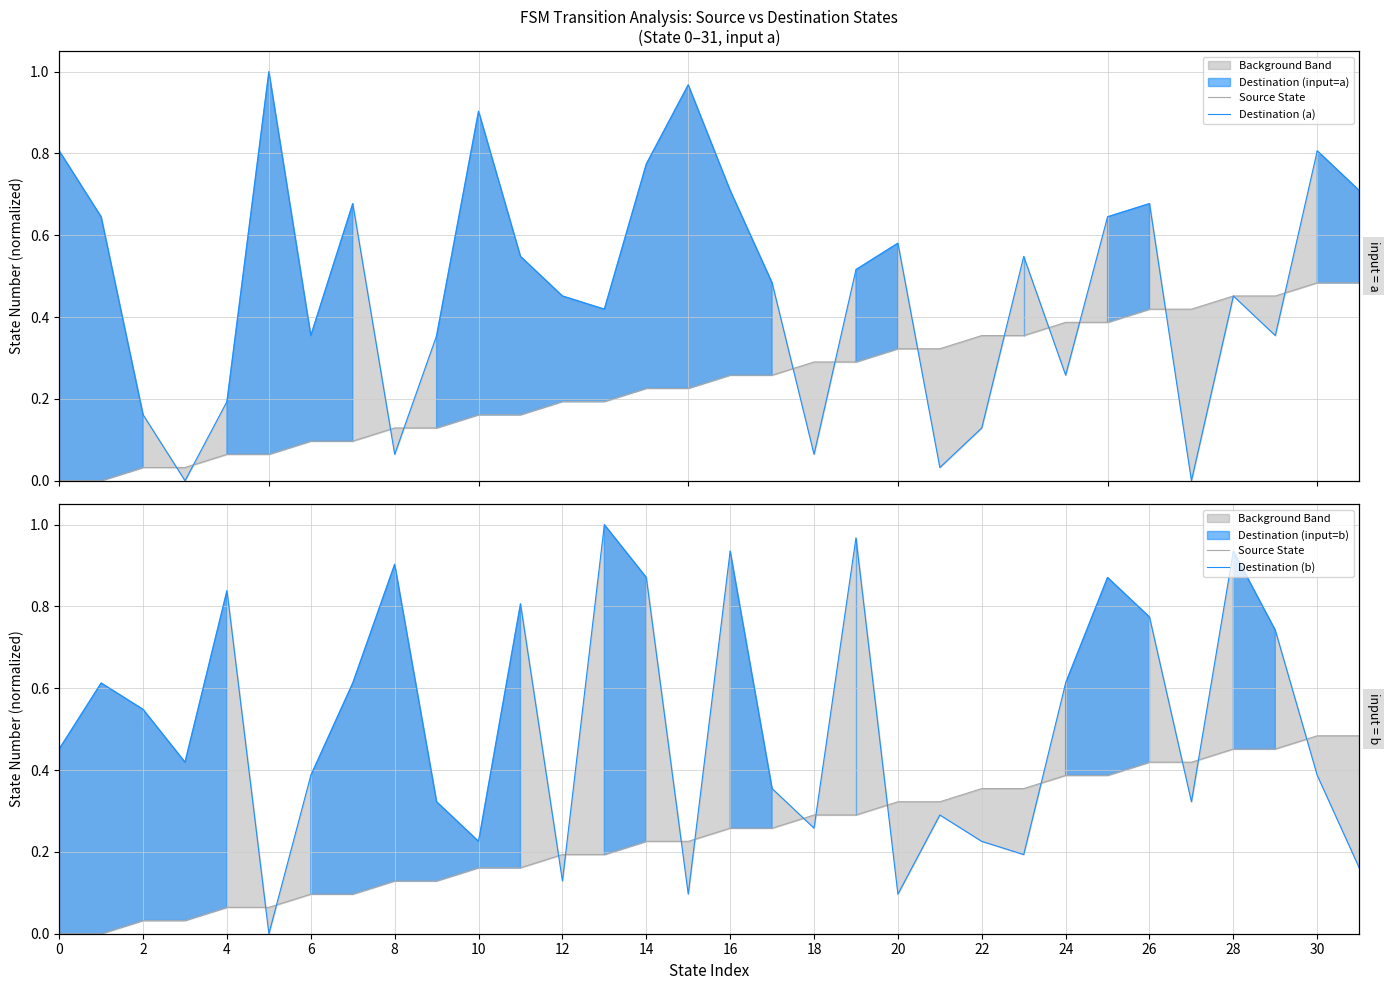

Which series changed the most between 30 and 24?

Destination (a)